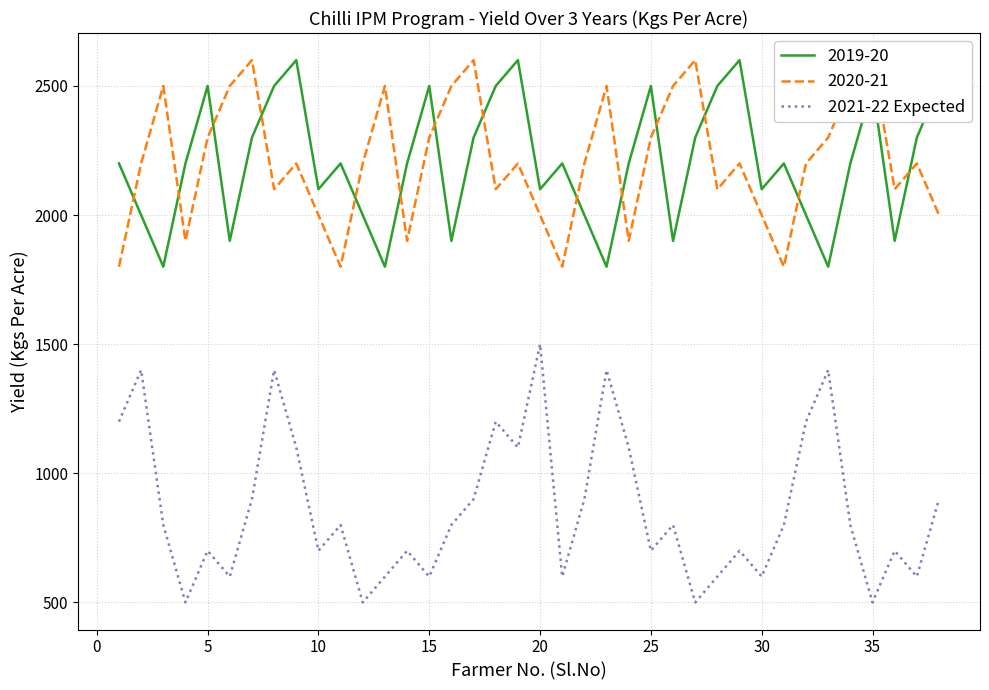

How many points are lower than both their immediate neighbors (excluding endpoints)?

12